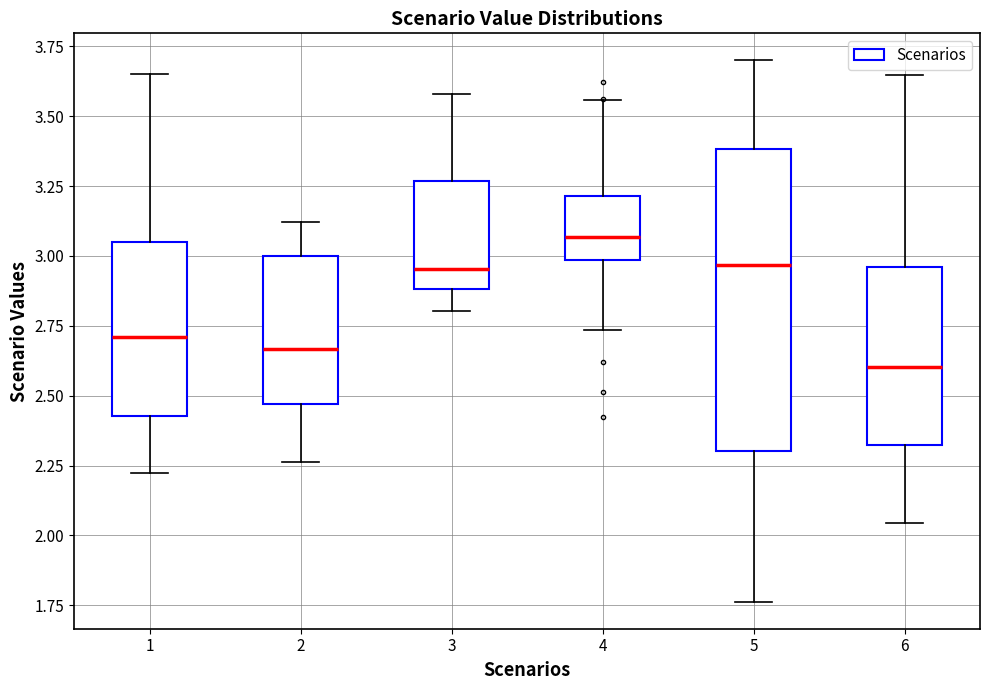

Reading left to right, read every box against the y-axis: the position of its median line, the range the box covers, and the ends of its whiskers. The values are not printed on the chart, so give them approximately, as read against the axis.

1: median 2.70, box 2.45 to 3.05, whiskers 2.20 to 3.65
2: median 2.65, box 2.45 to 3.00, whiskers 2.25 to 3.10
3: median 2.95, box 2.90 to 3.25, whiskers 2.80 to 3.60
4: median 3.05, box 3.00 to 3.20, whiskers 2.75 to 3.55
5: median 2.95, box 2.30 to 3.40, whiskers 1.75 to 3.70
6: median 2.60, box 2.30 to 2.95, whiskers 2.05 to 3.65